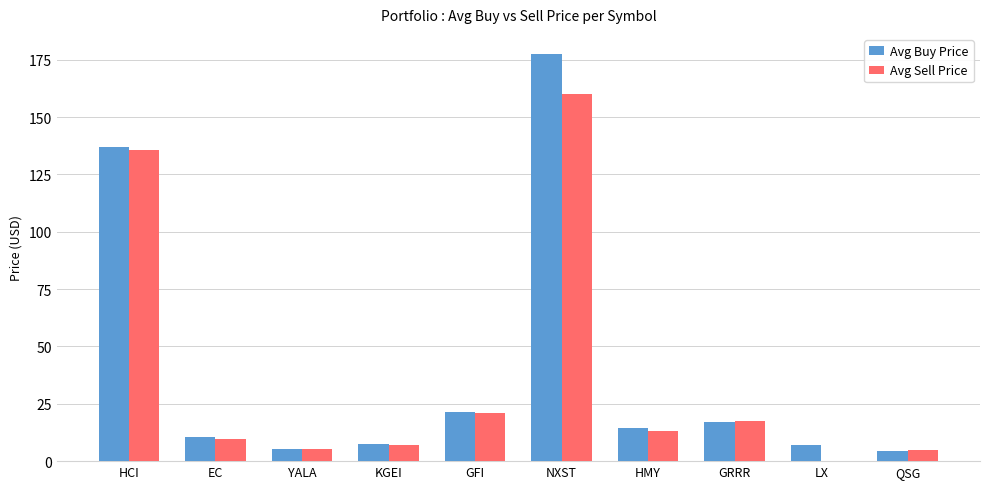

Which series has the largest total across all categories?

Avg Buy Price